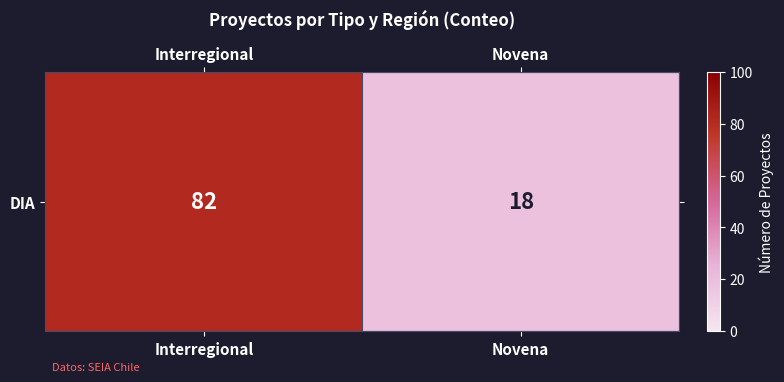

Reading right to left, what are all the values shown in this chart?

18	82